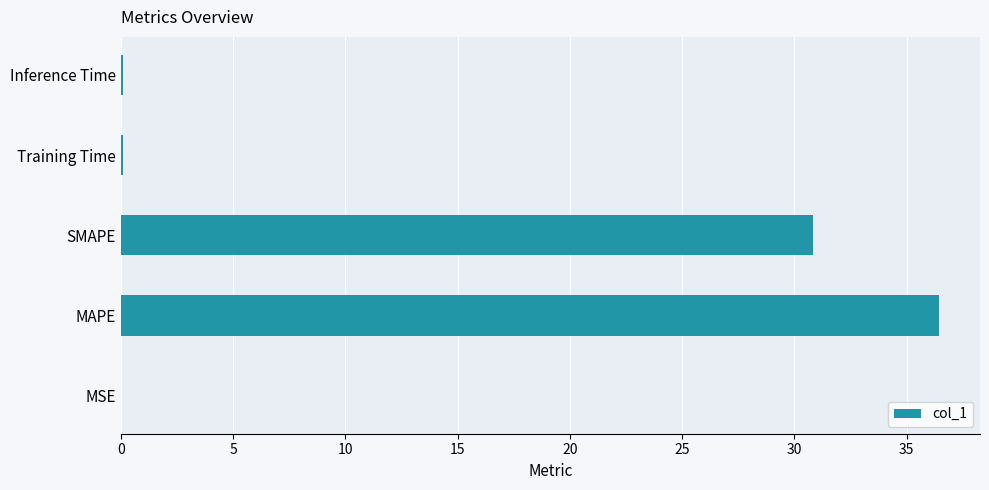

What is the average value?

13.5